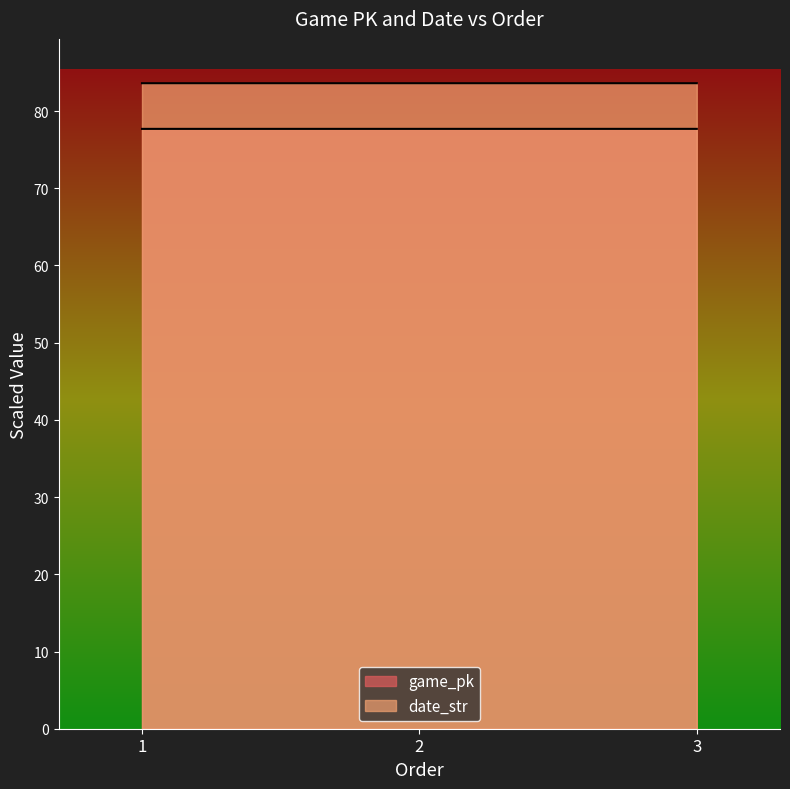

The value of game_pk at 2 is 135.2. True or false?

False